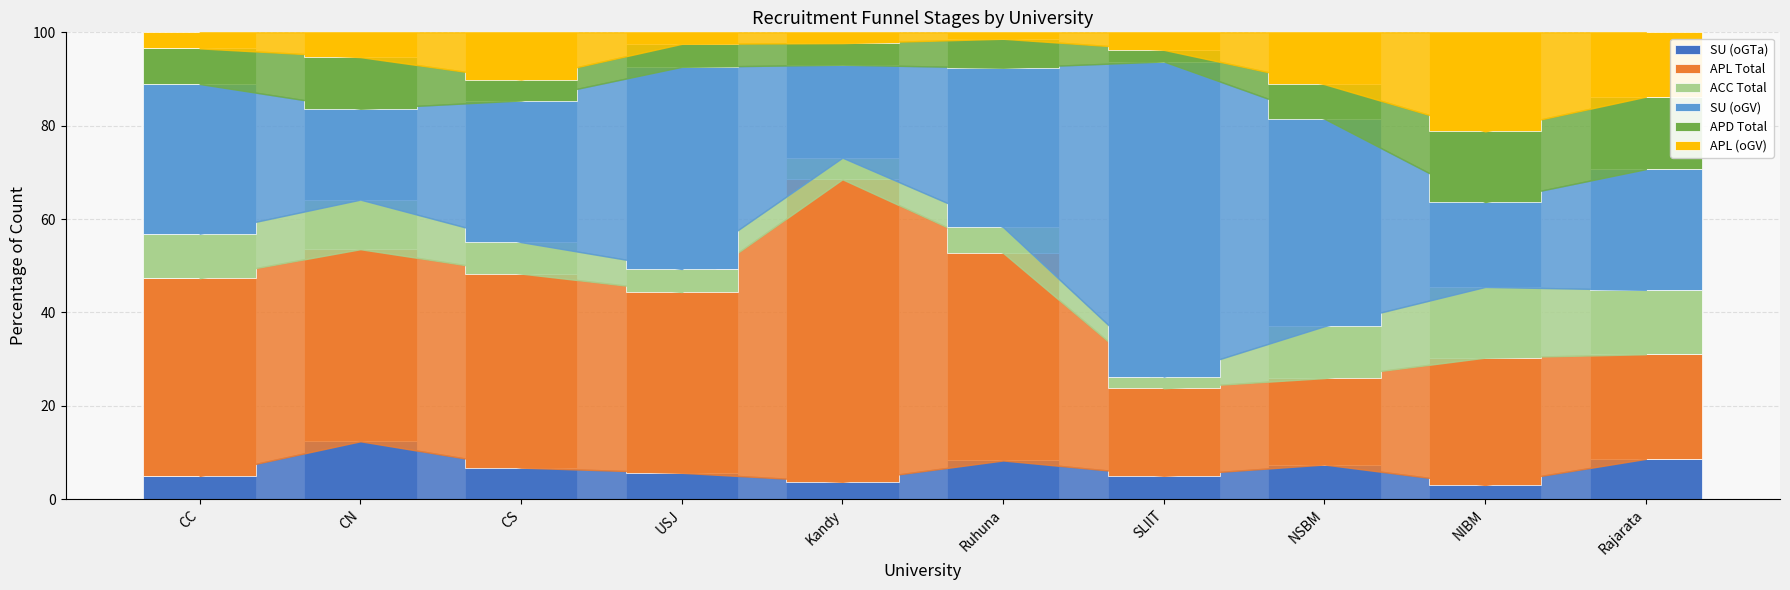

True or false: SU (oGTa) has a value of 5.6 at USJ.

True